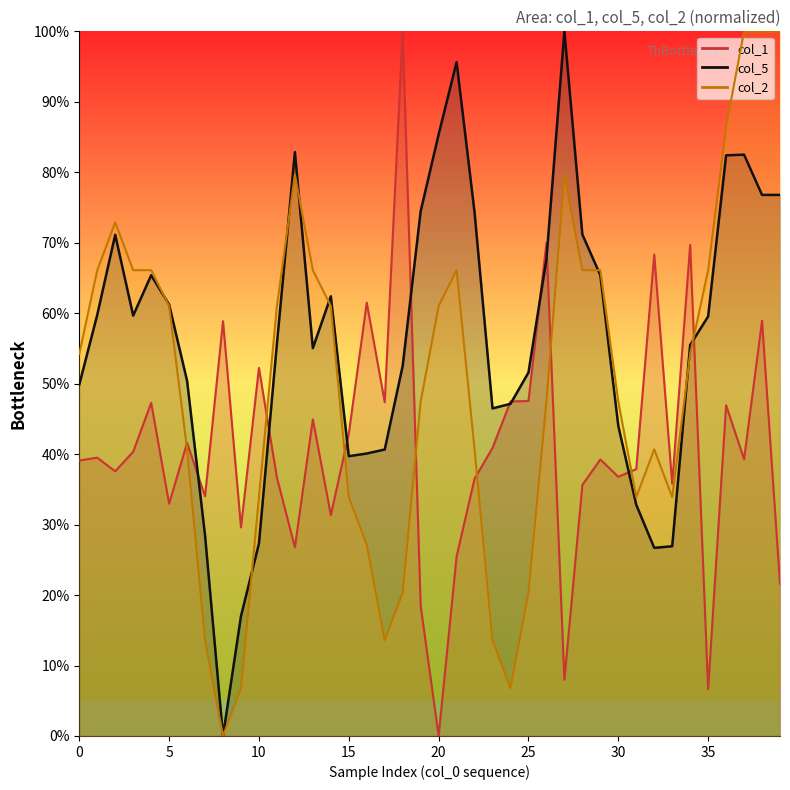

True or false: col_5 has more than 1 points higher than both neighbors.

True